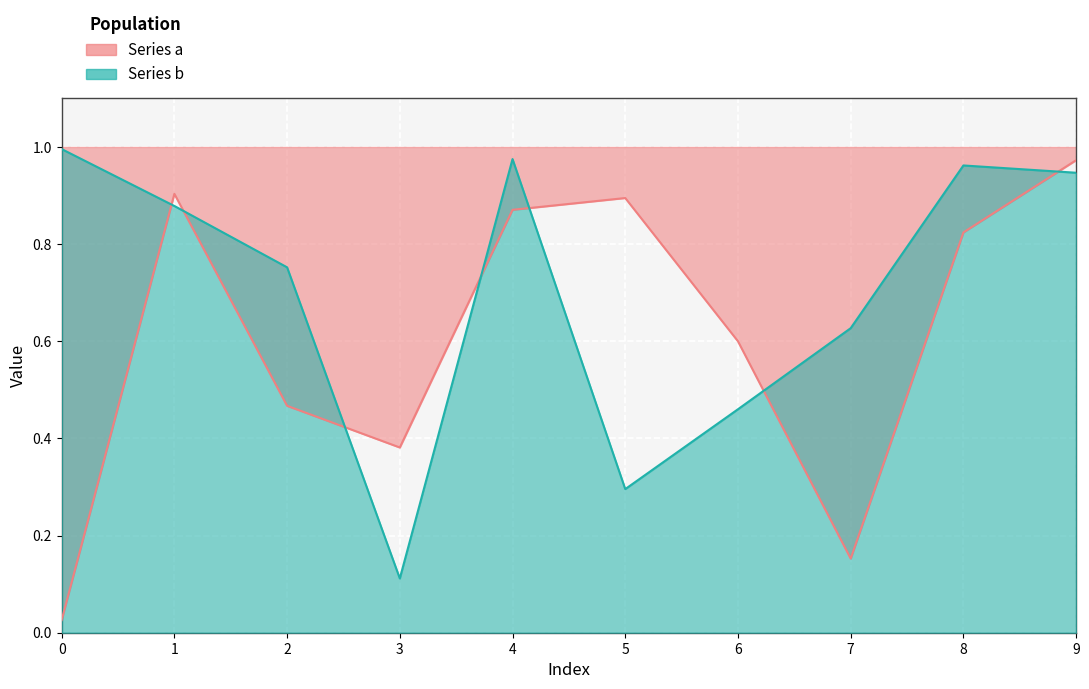

What is the sum of all a values?

6.1